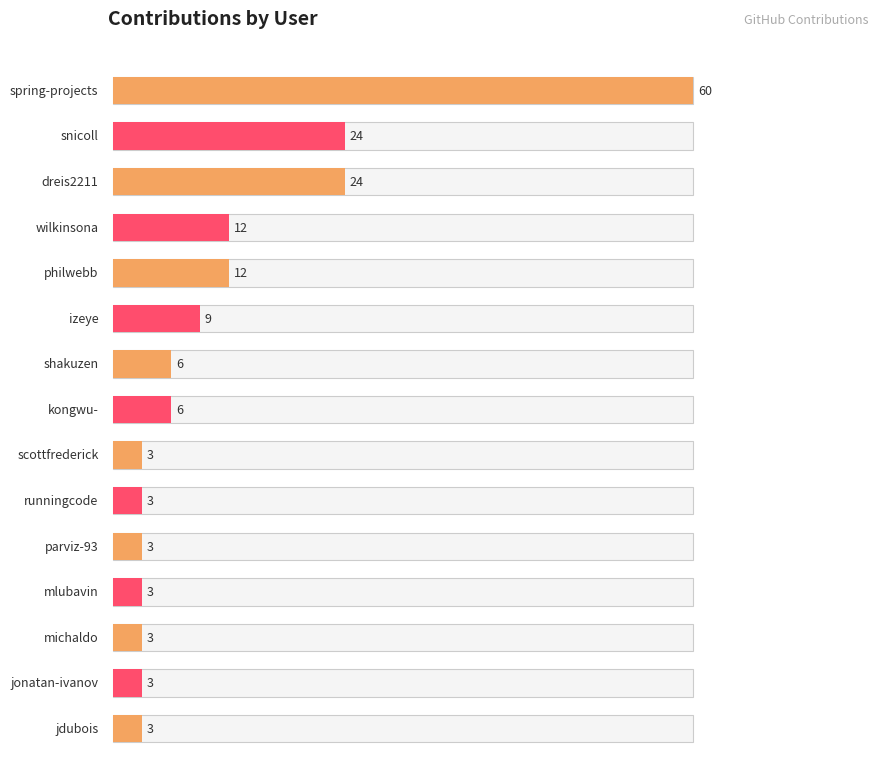

Between kongwu- and dreis2211, which is larger?

dreis2211